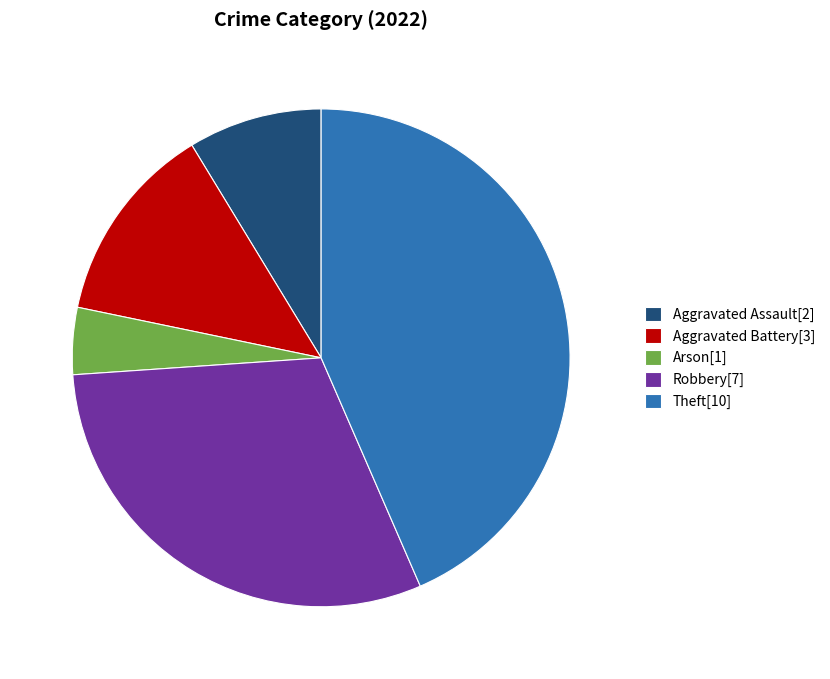

Is Robbery the majority of the pie?

No